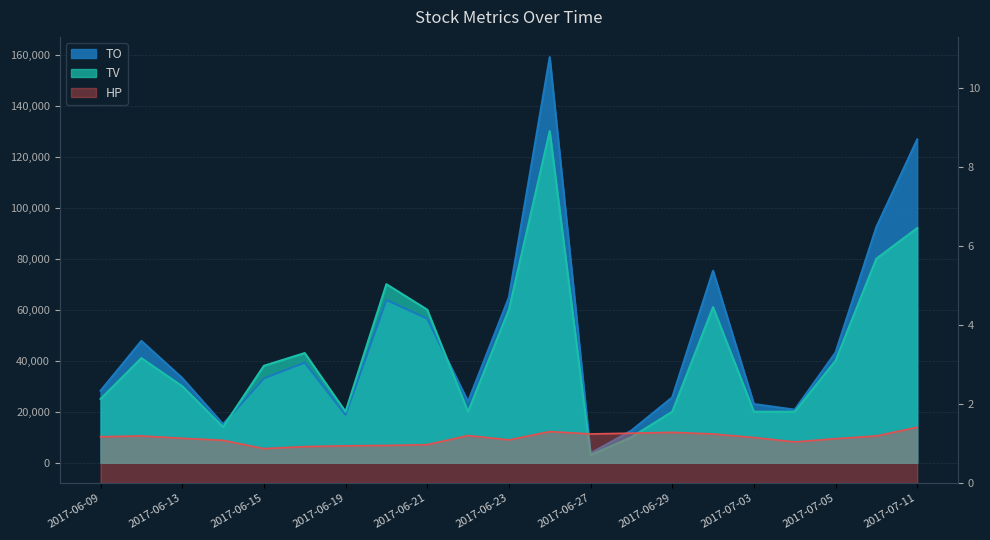

True or false: HP and TV intersect in this chart.

False